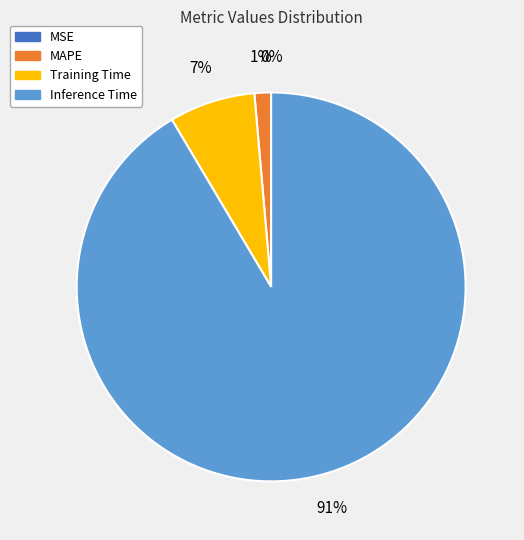

Is there any slice that represents more than half of the pie?

Yes